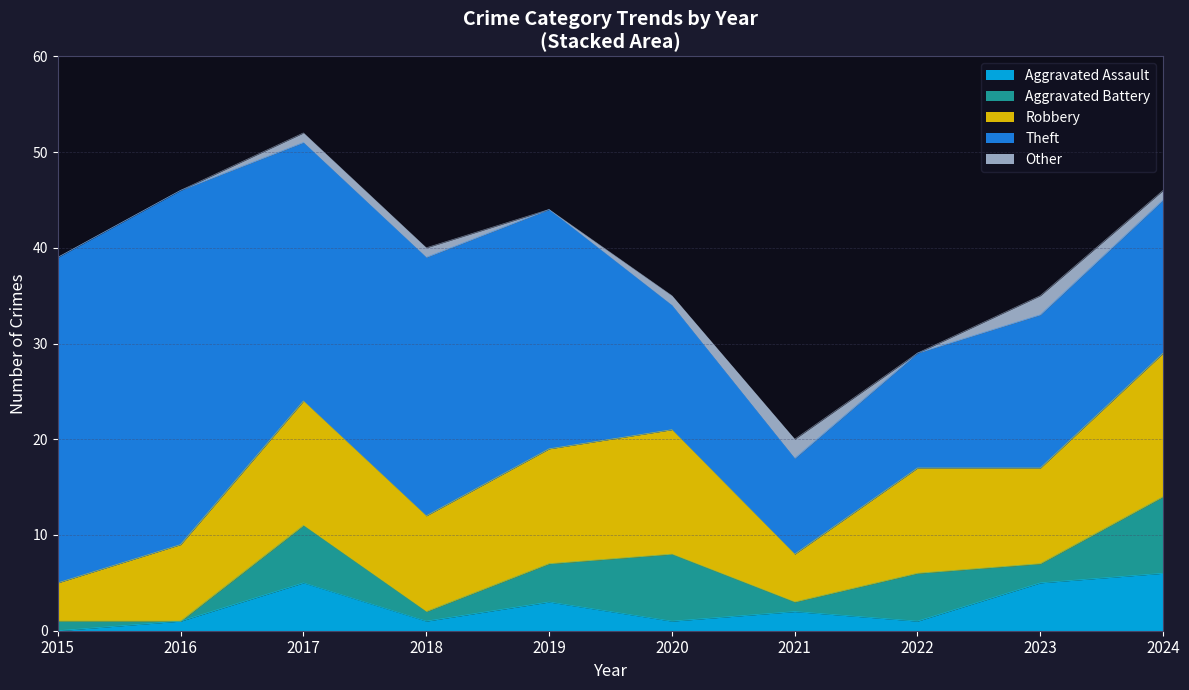

What are all the series names shown in the legend?

Aggravated Assault, Aggravated Battery, Robbery, Theft, Other